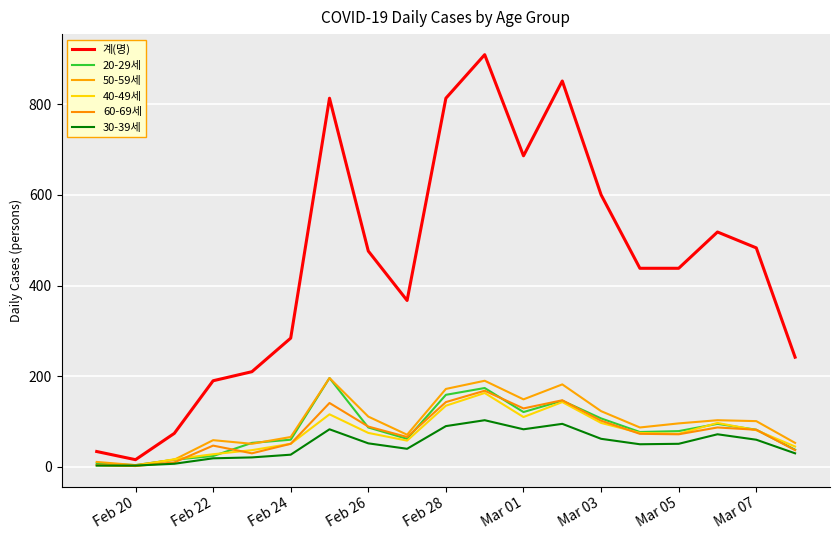

Which series has the widest spread of values?

계(명)